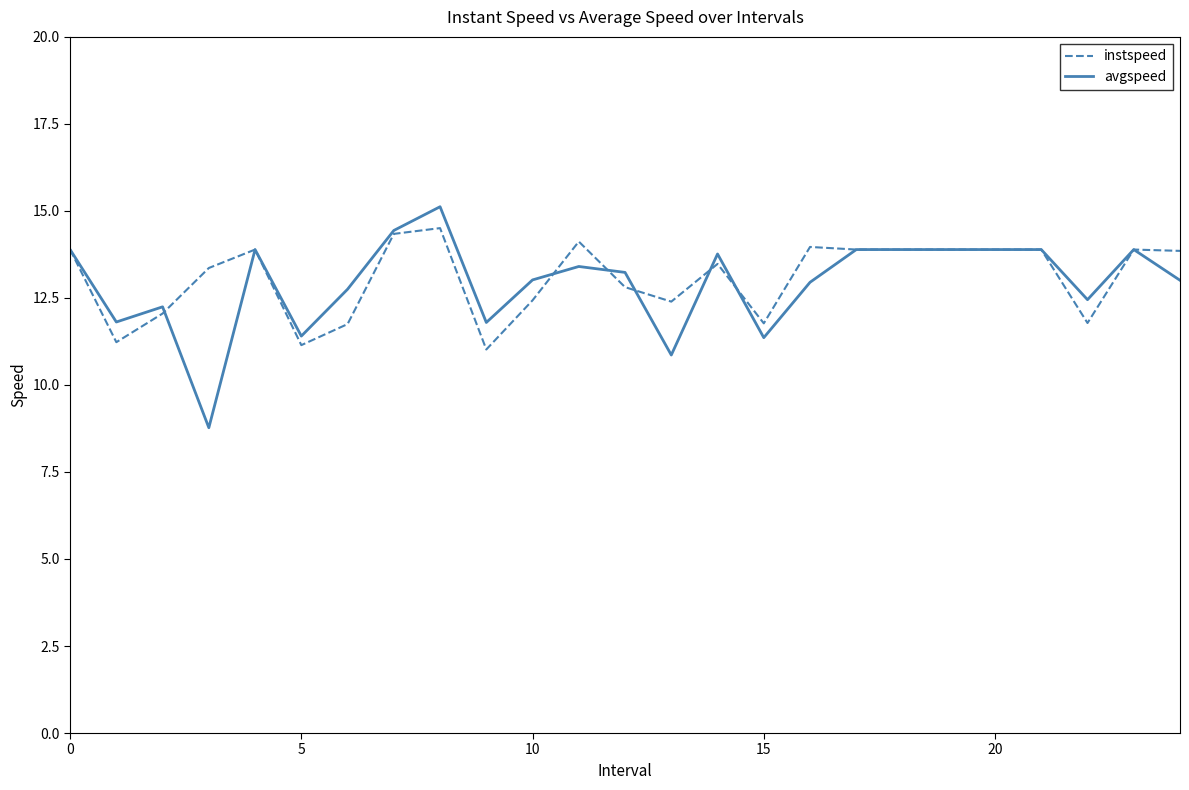

What is the difference between the maximum and minimum values in the instspeed series?

3.5